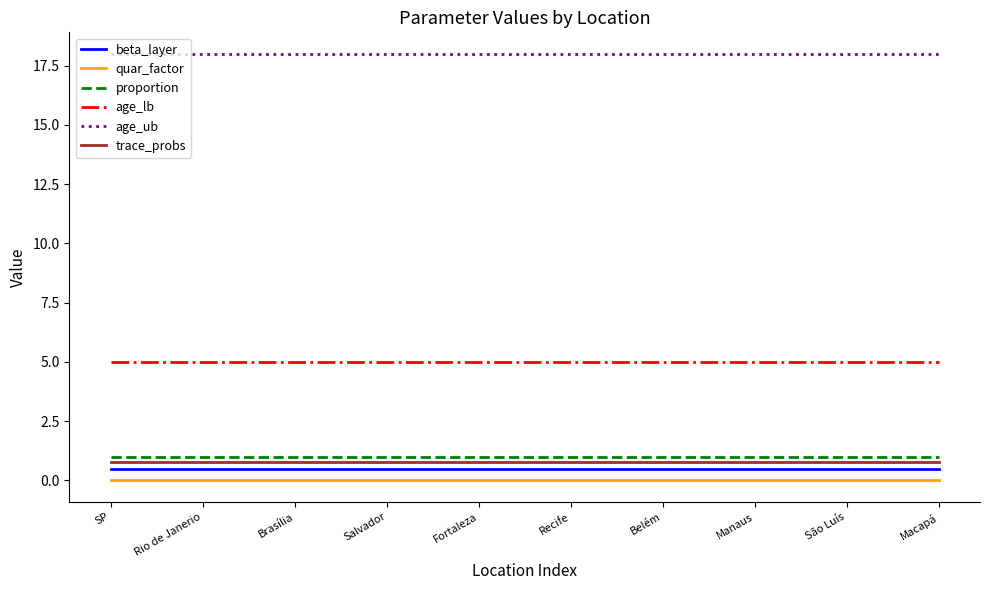

What value does the age_lb series have at Rio de Janerio?

5.0